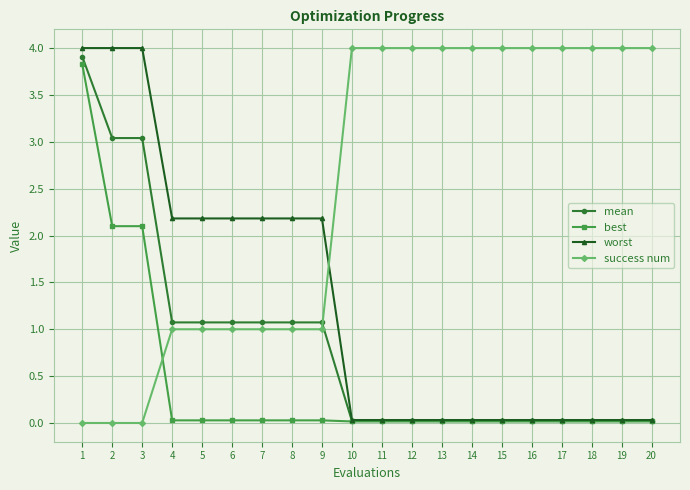

The success num series shows 0.0 at 1. True or false?

True